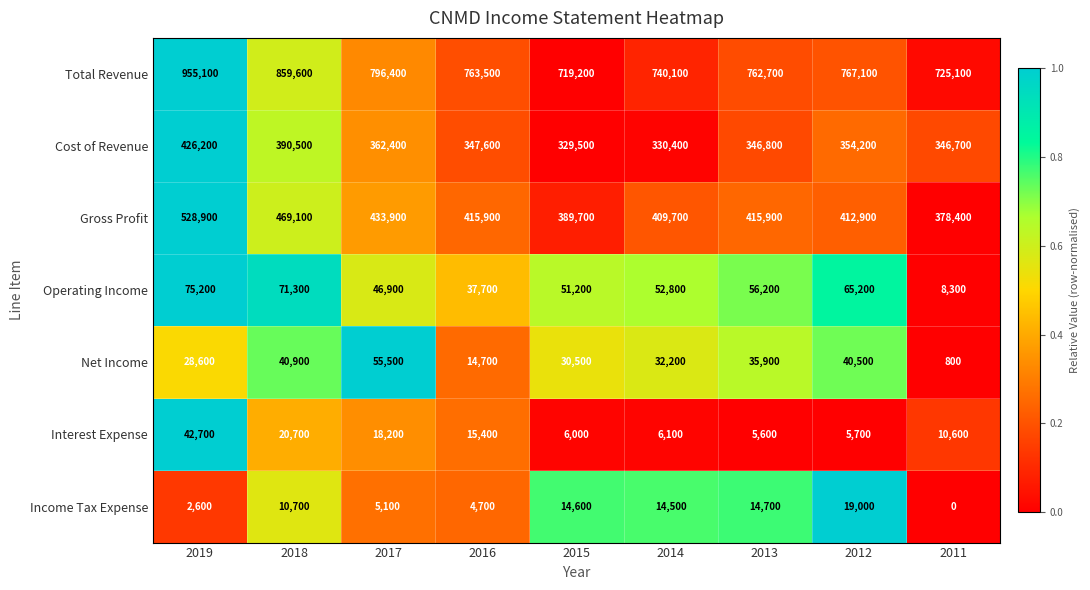

The value of Income Tax Expense at 2013 is 14700. True or false?

True